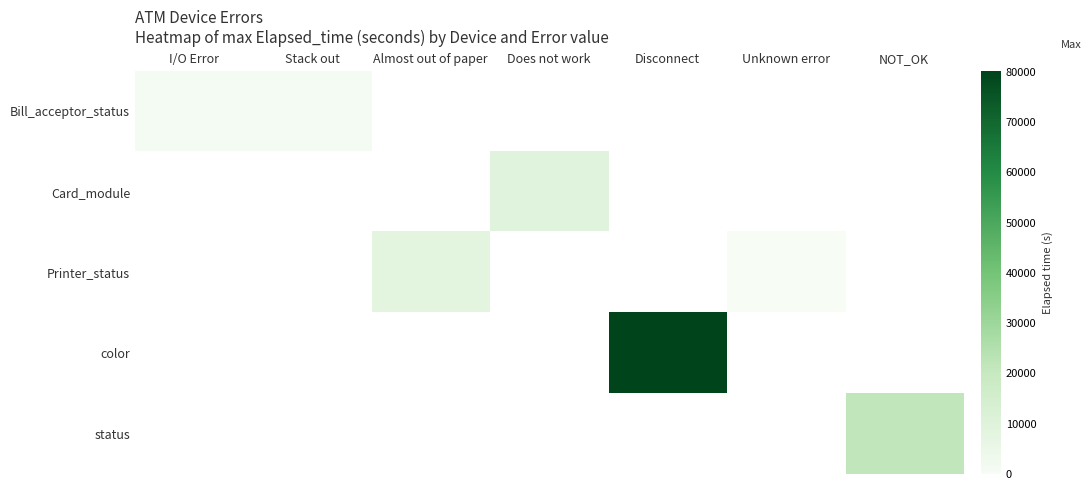

What is the lowest value of the Bill_acceptor_status series?

990.0